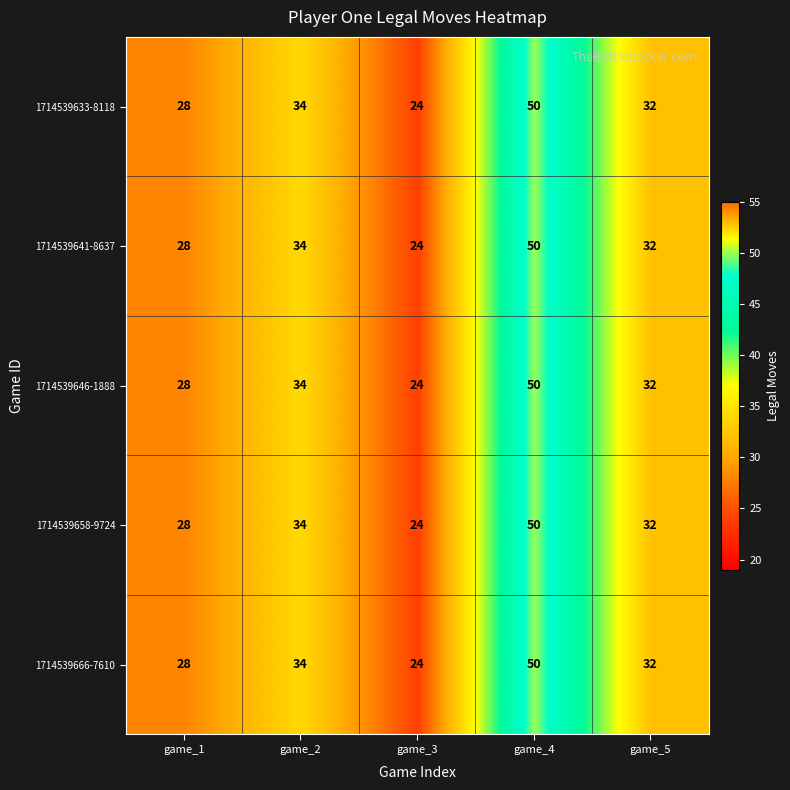

What is the maximum value shown in the chart?

50